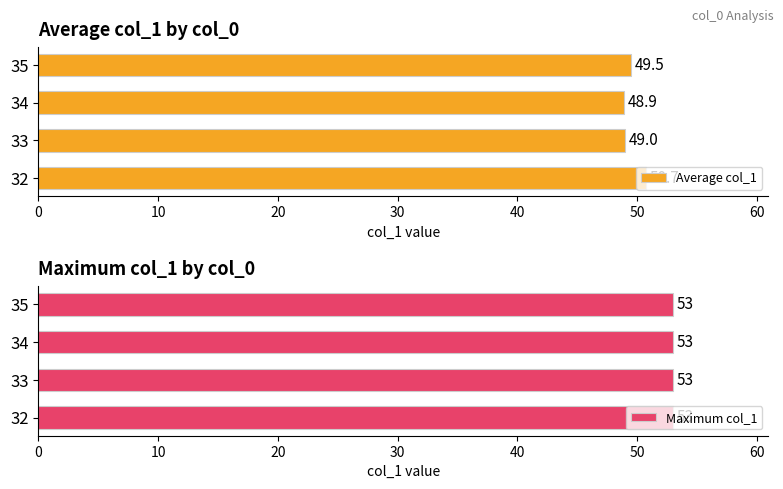

How many bars are there in total?

8